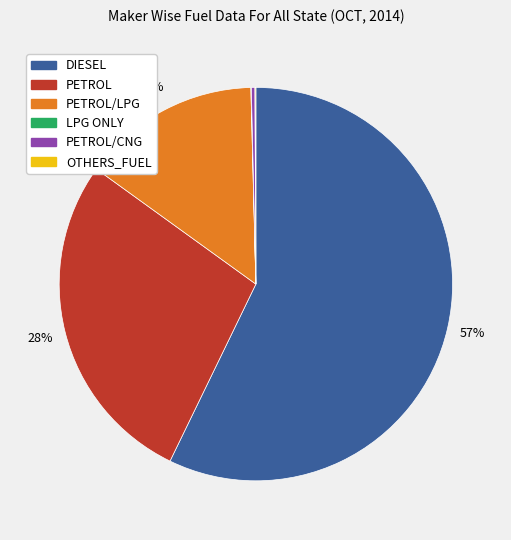

To the nearest percent, what is the average slice percentage?

17%